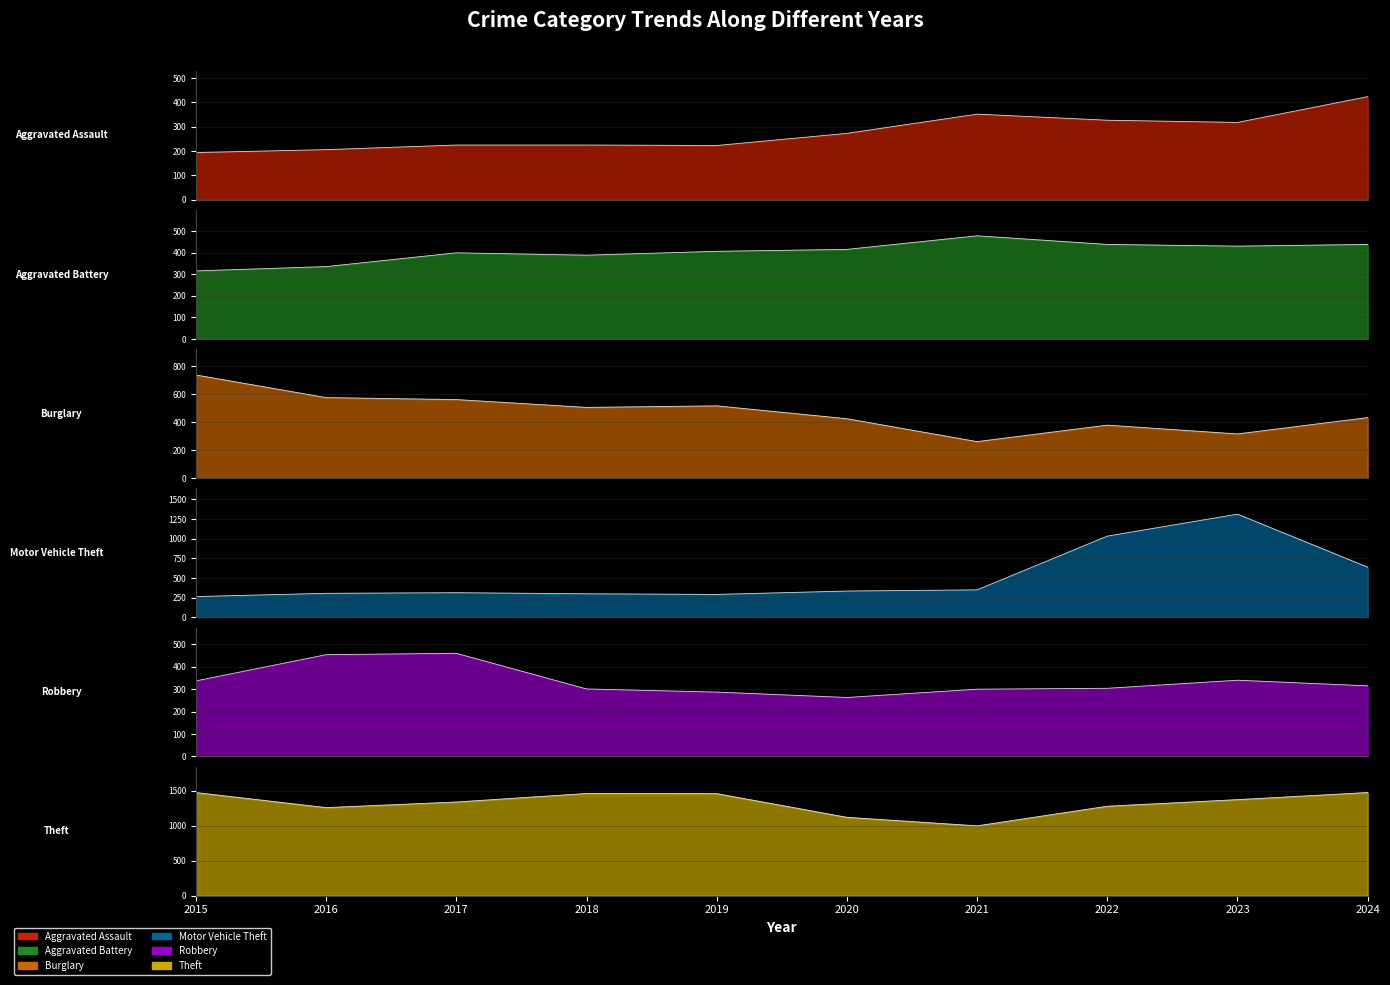

Which series has the largest total across all categories?

Theft